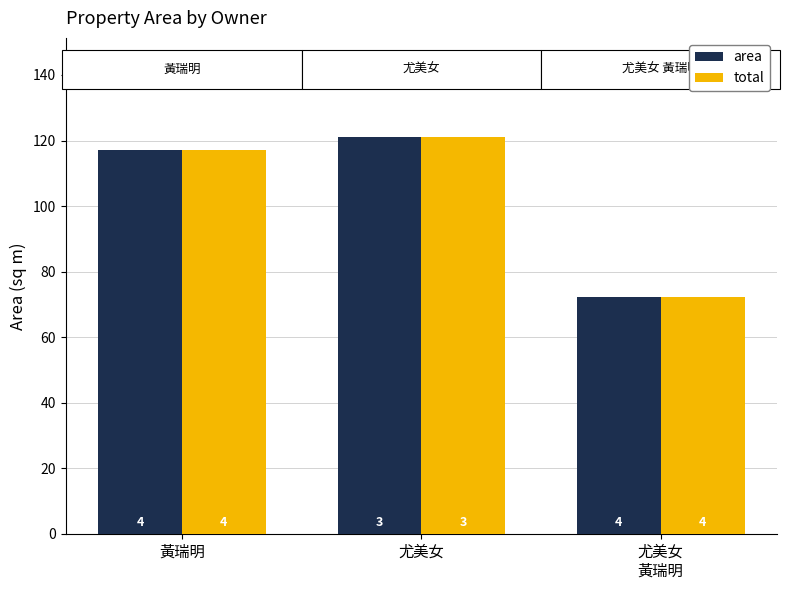

Reading left to right, transcribe all the data shown in this chart.

area: 117.1	121.1	72.1
total: 117.1	121.1	72.1